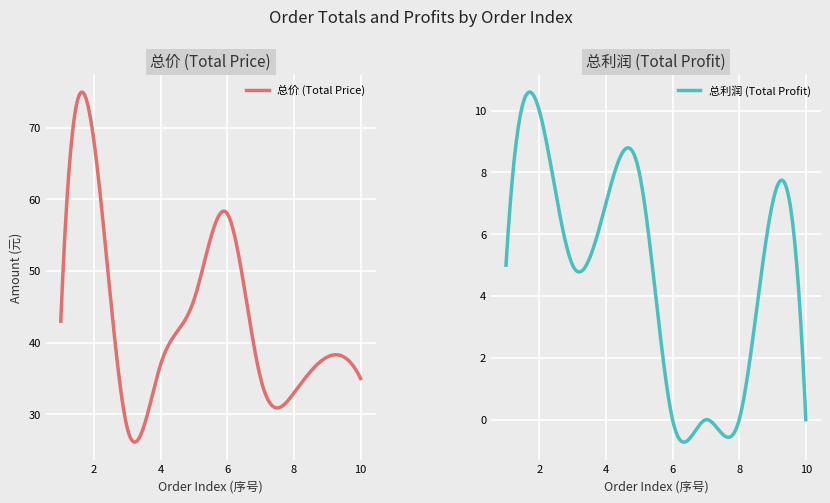

Rank the series by their average value, from lowest to highest.

总利润 (Total Profit), 总价 (Total Price)